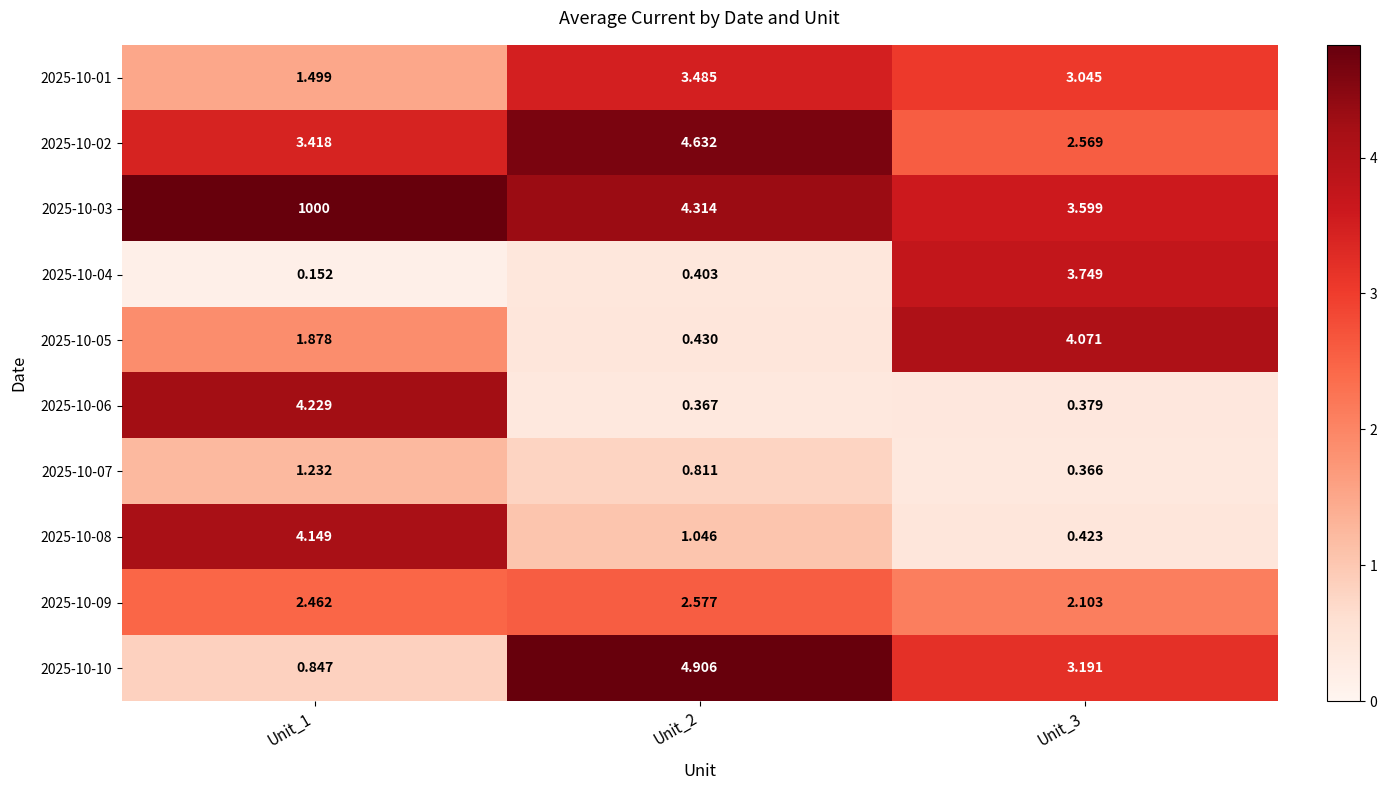

What is the total value across all series at Unit_1?

1019.9